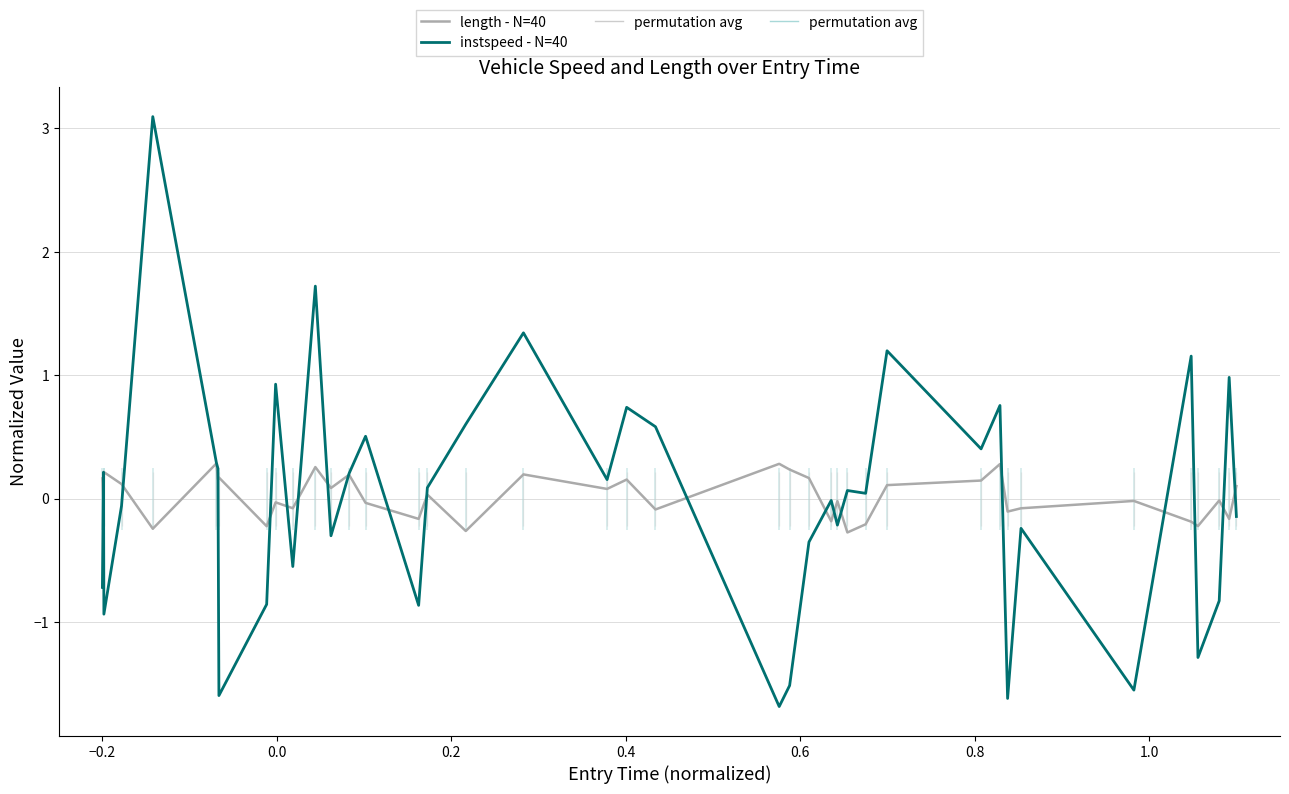

What is the highest value of the length - N=40 series?

0.3